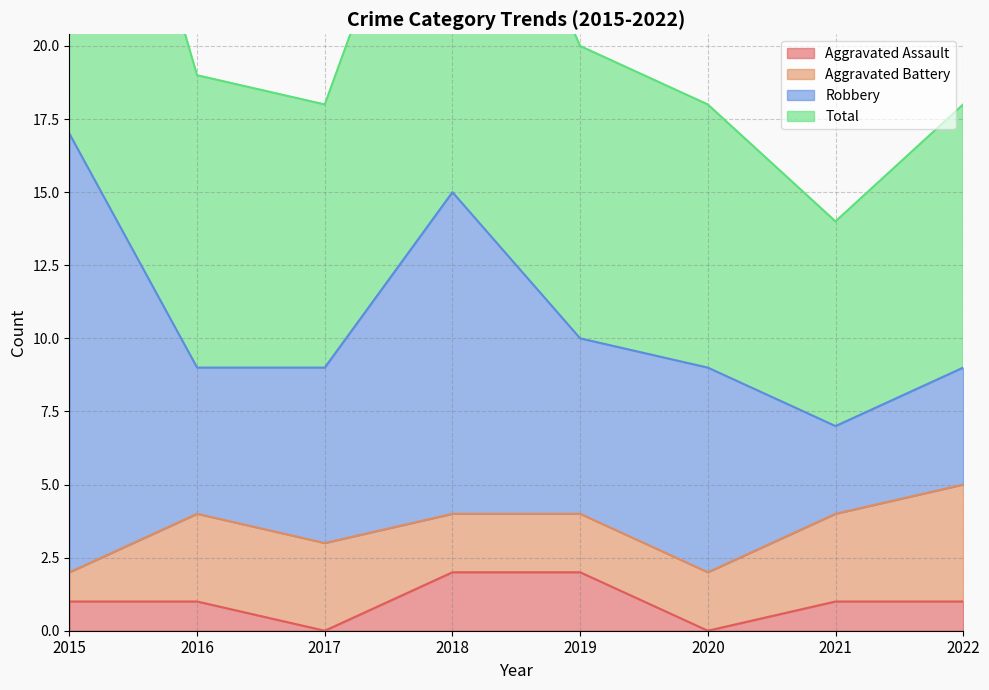

True or false: Aggravated Assault and Total intersect in this chart.

False